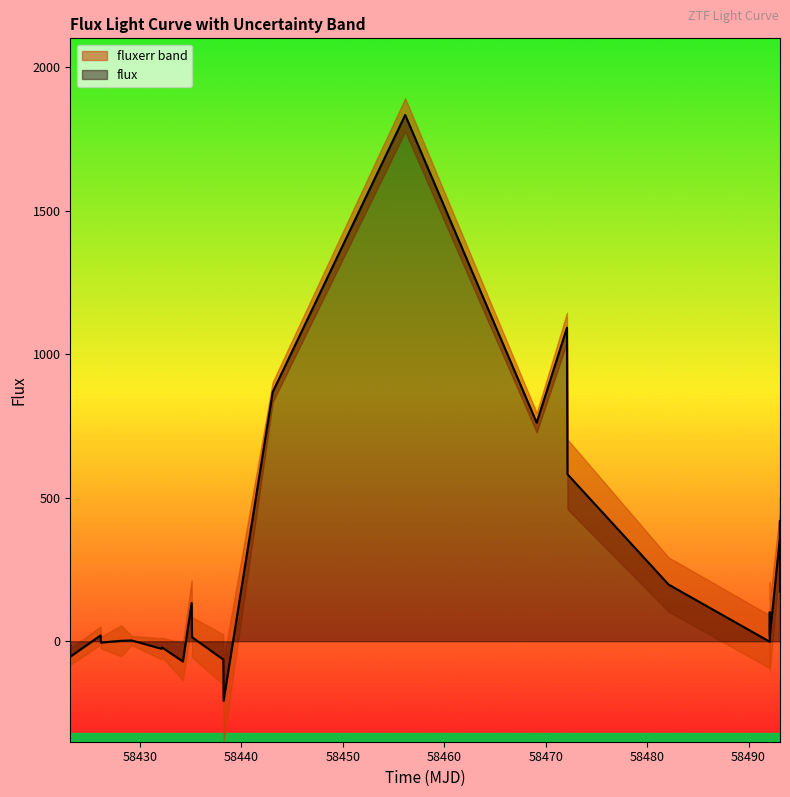

How many lines are shown in the chart?

1